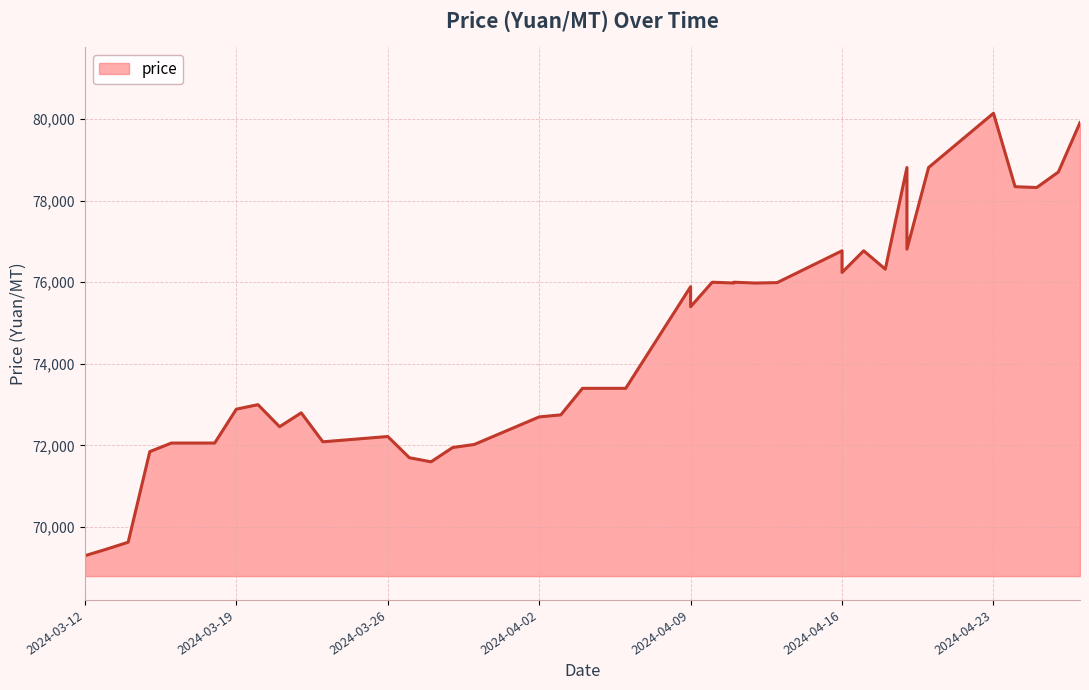

What is the difference between the maximum and minimum values?

10840